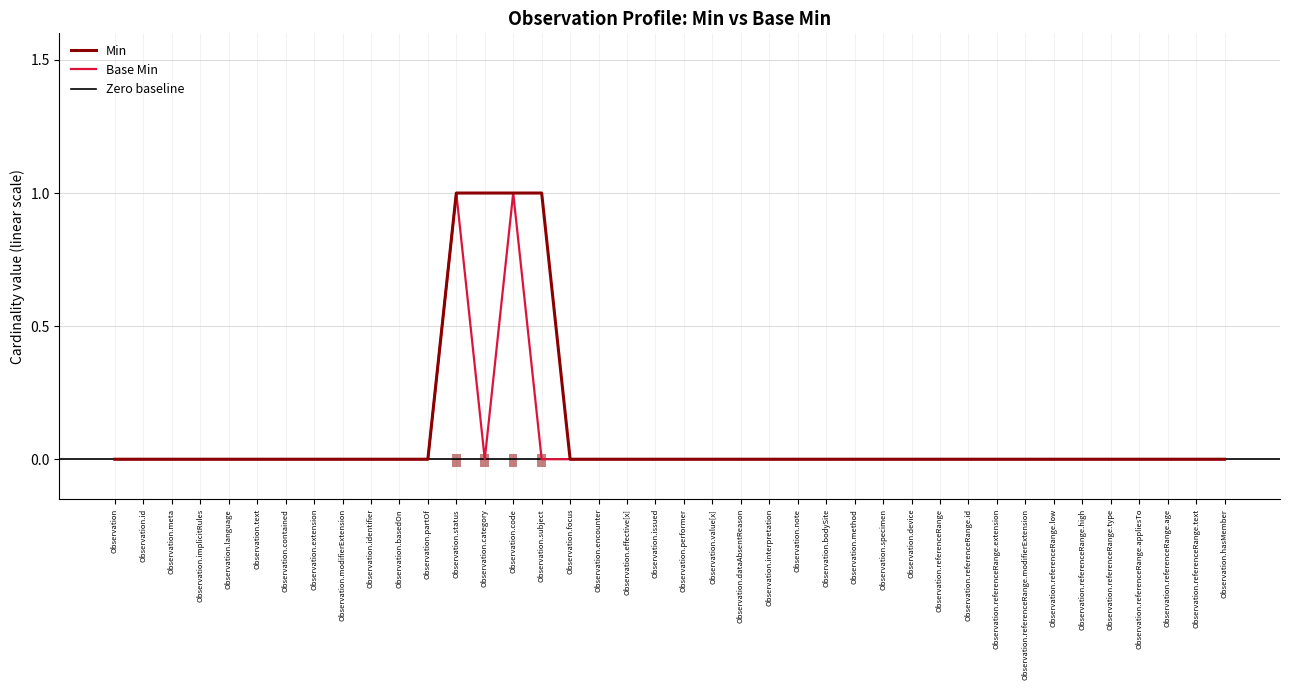

Rank the series by their maximum value, from highest to lowest.

Min, Base Min